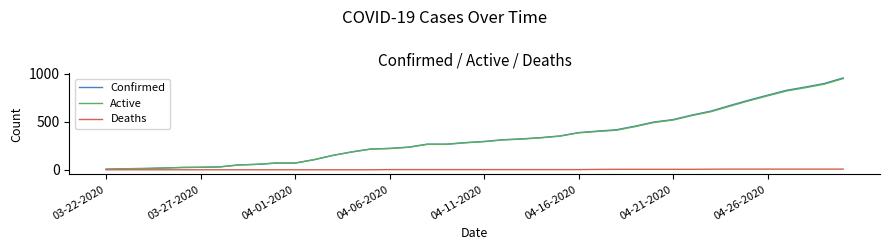

What is the greatest value displayed?

957